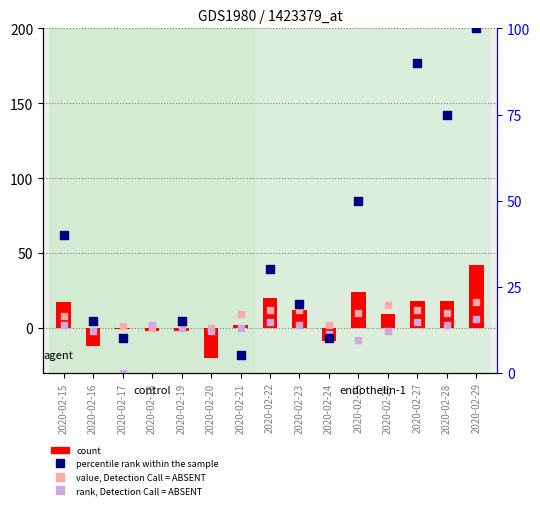

What is the total value across all series at 2020-02-19?

15